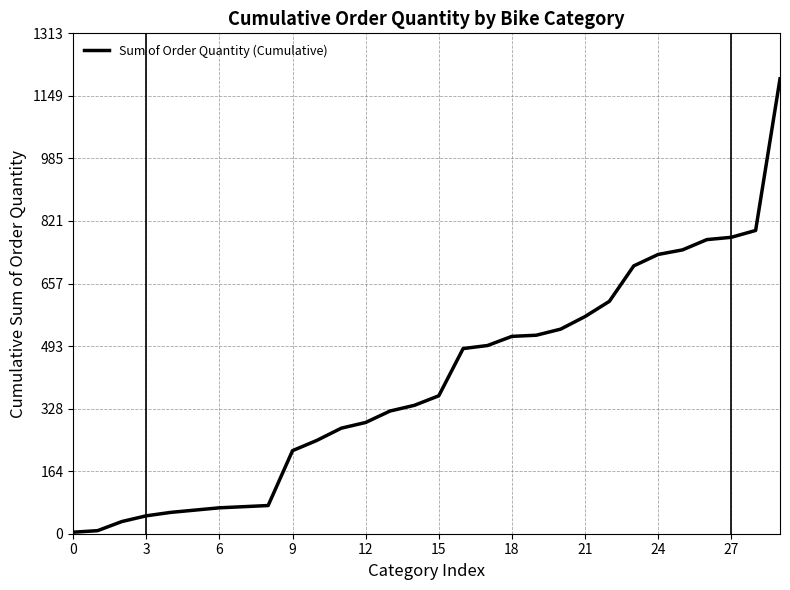

What is the difference between the maximum and minimum values?

1190